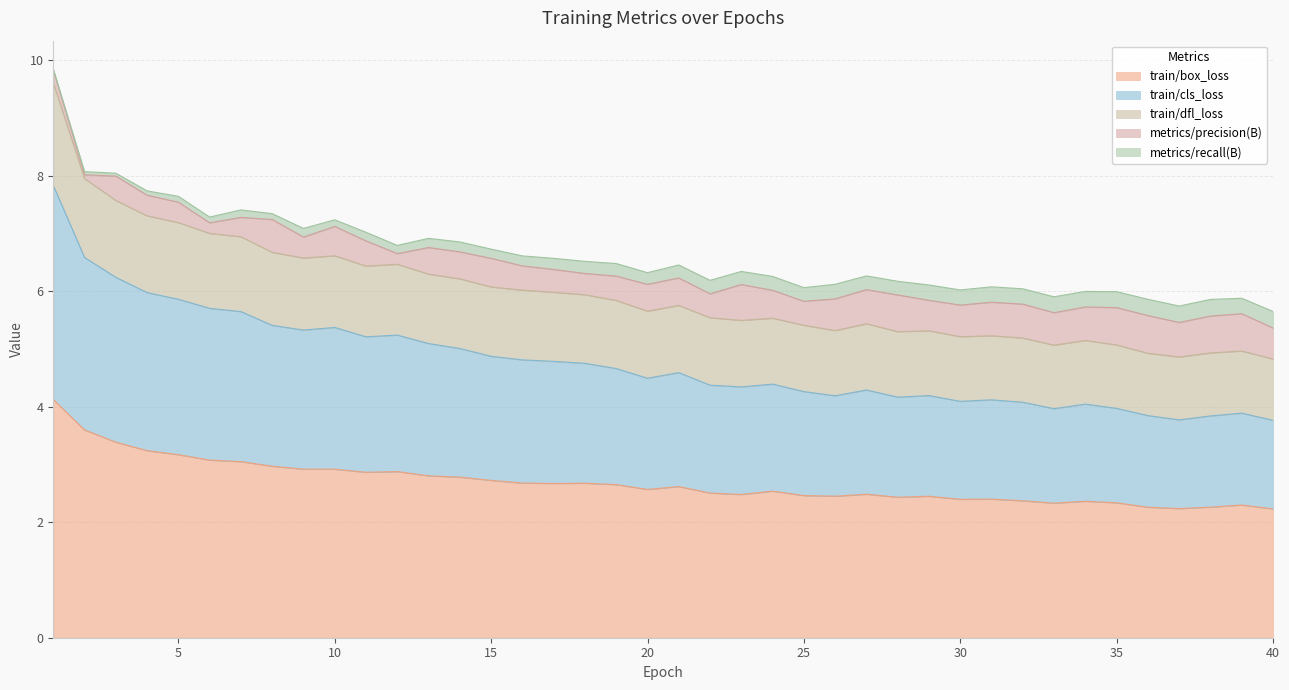

What is the difference between the maximum and minimum values in the train/cls_loss series?

2.2